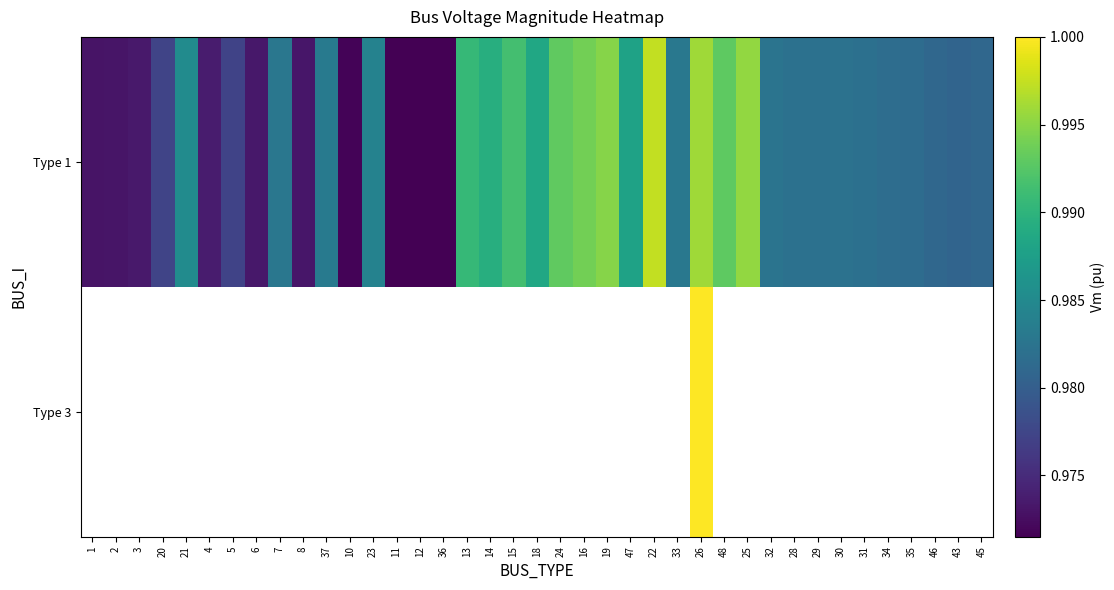

How many series are shown in this chart?

2